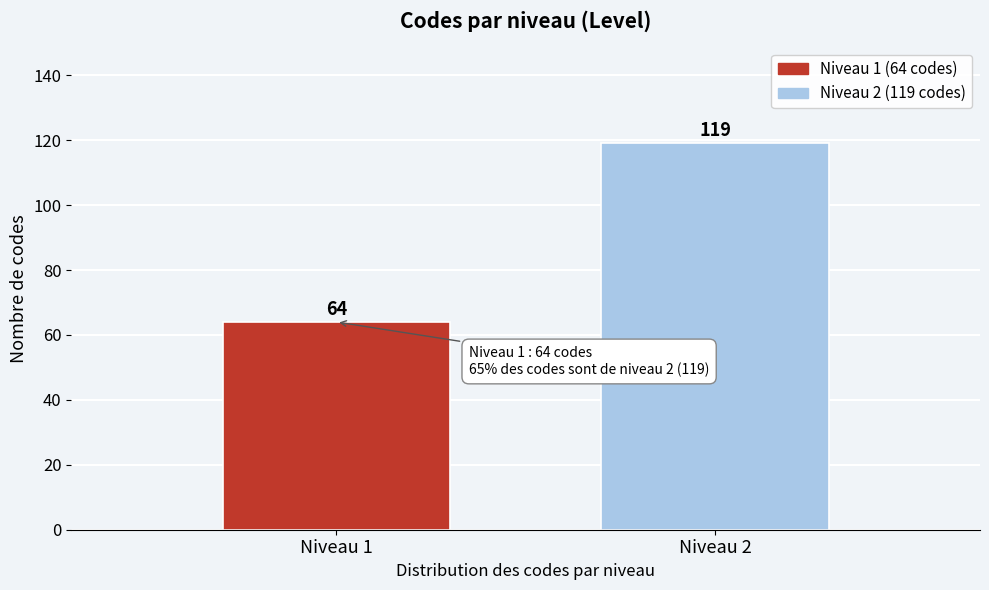

Reading left to right, extract all data points from this chart.

Niveau 1=64	Niveau 2=119